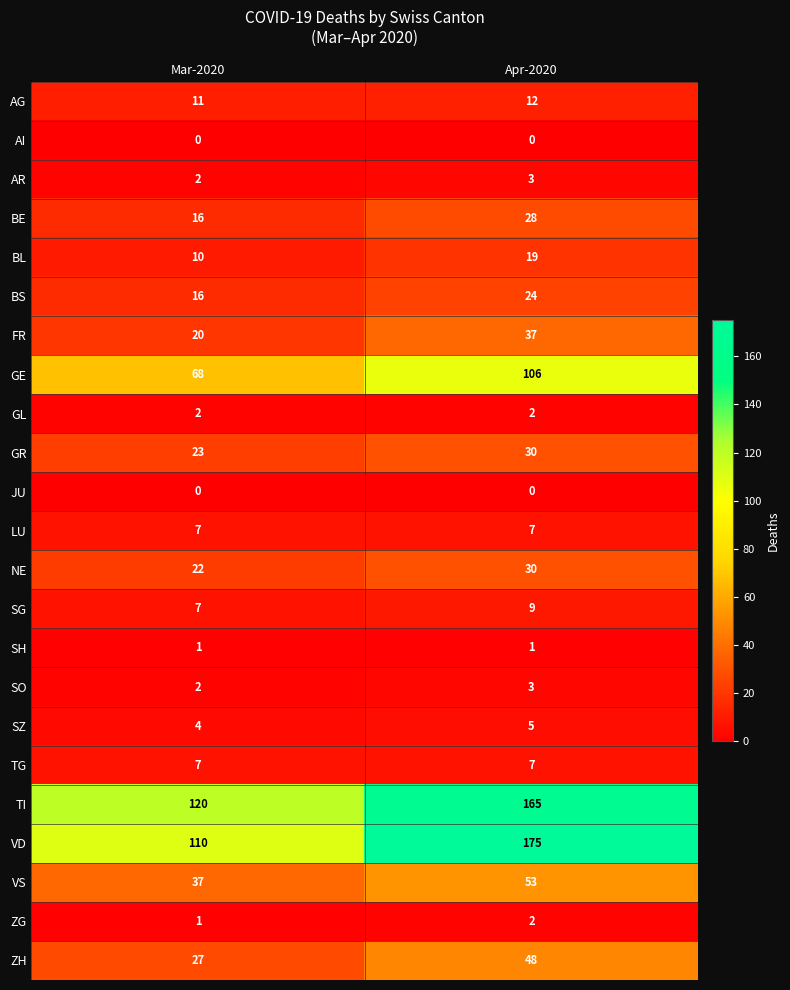

What is the difference between the maximum and minimum values in the BL series?

9